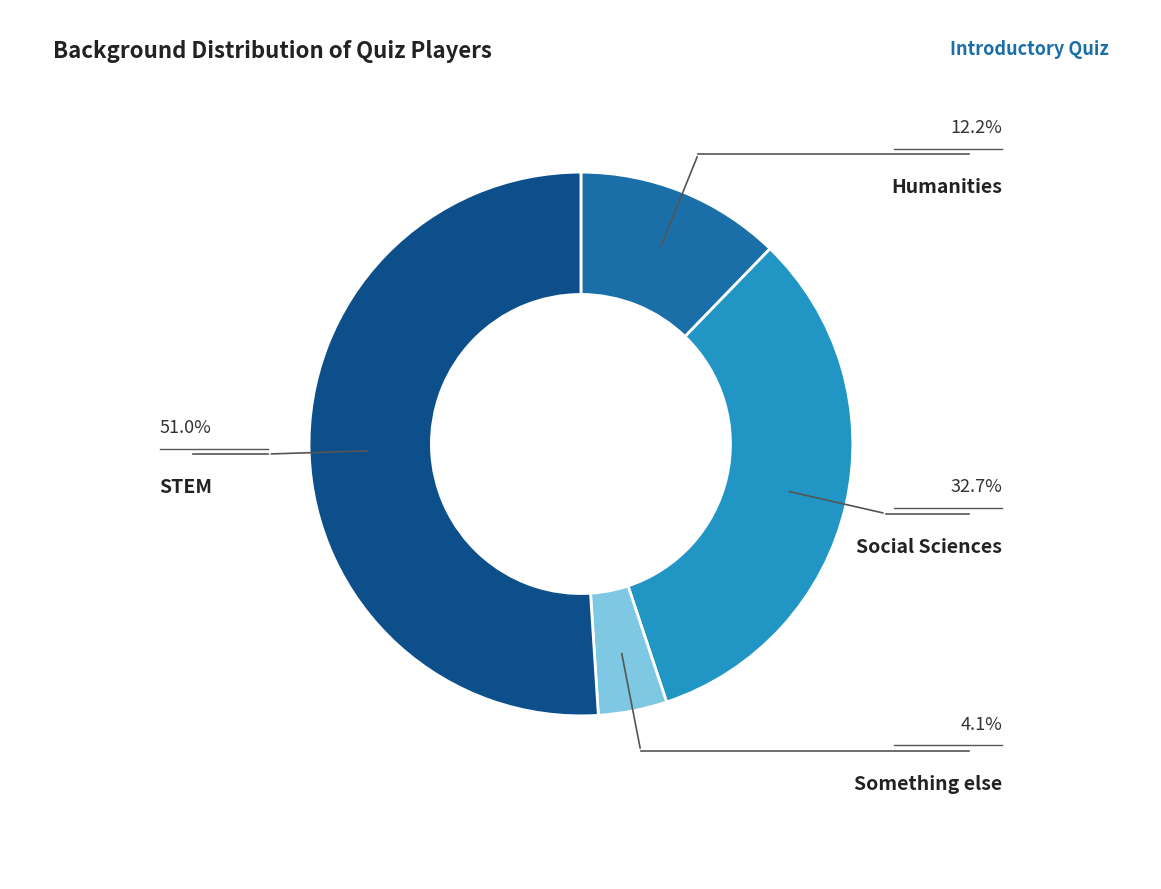

How many segments does this pie chart have?

4